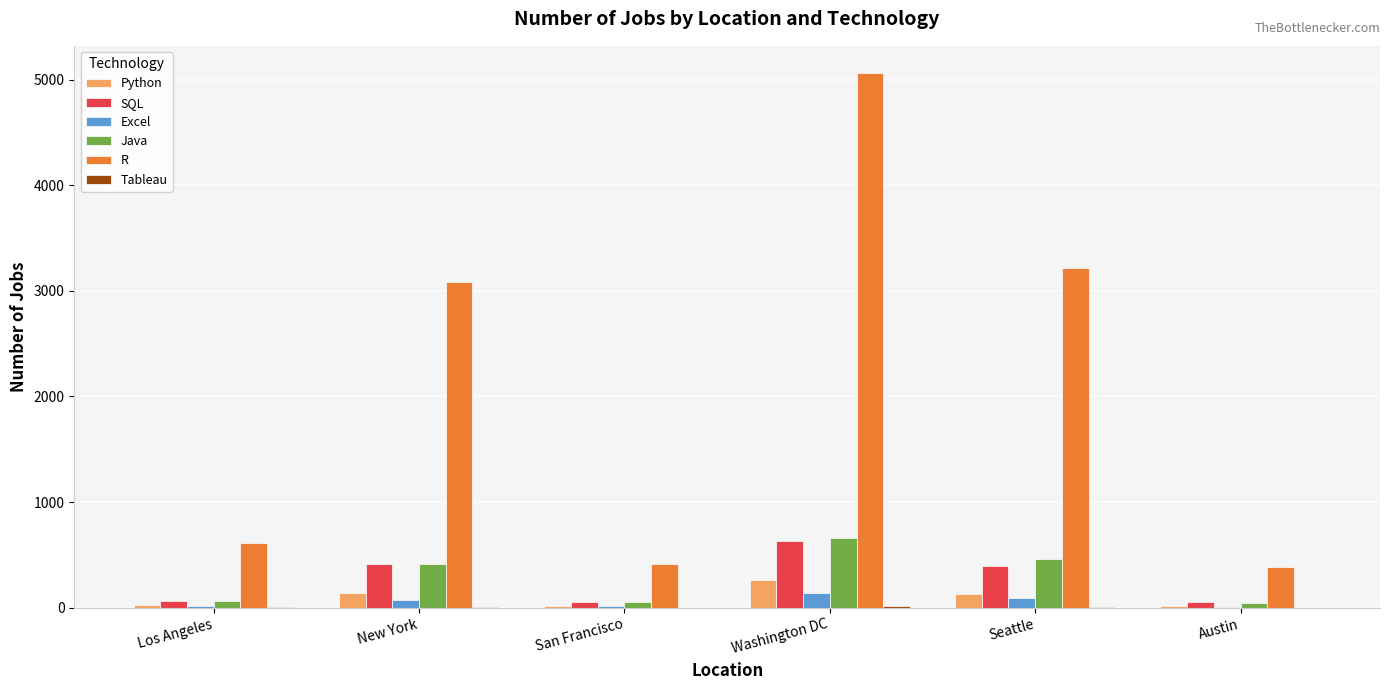

What is the total value across all series at New York?

4137